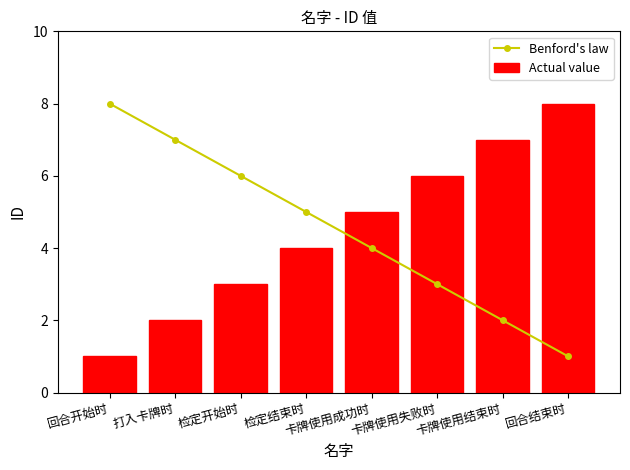

Rank the series by their maximum value, from lowest to highest.

Benford's law, Actual value